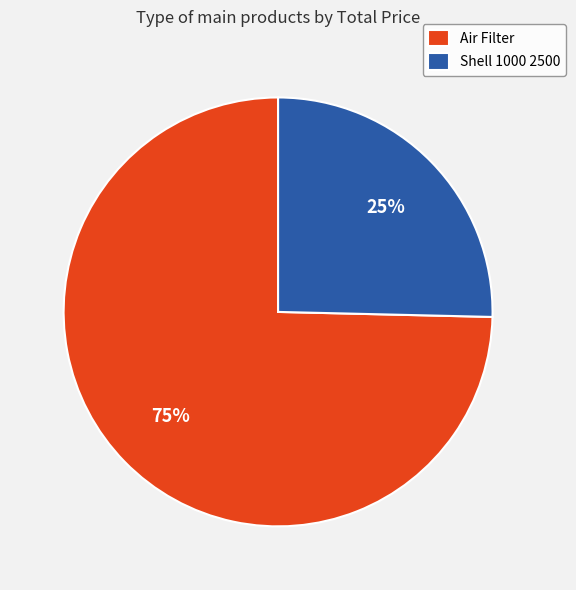

To the nearest percent, what is the combined percentage of Air Filter and Shell 1000 2500?

100%